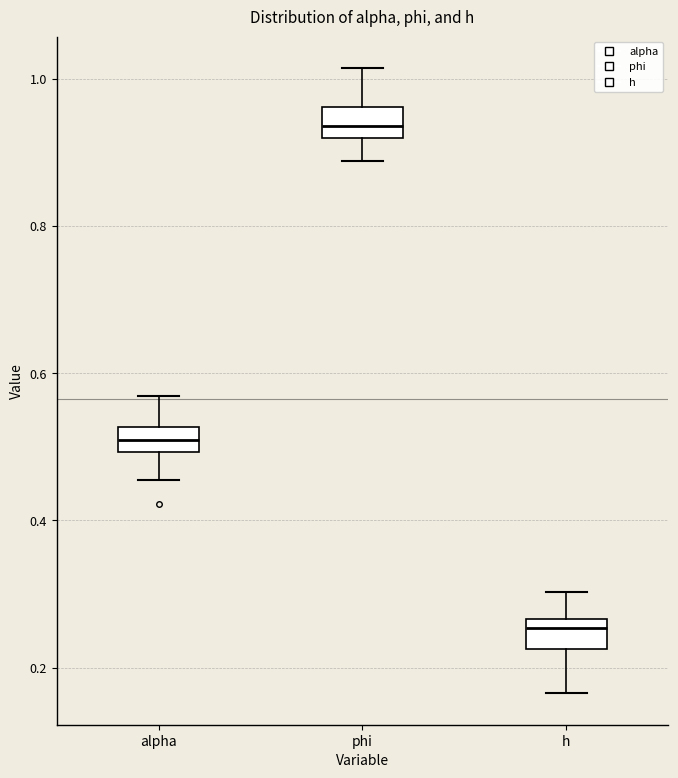

Reading left to right, transcribe this box plot: for each box, give where its median line is, the range the box spans, and where its two whiskers end, as read against the y-axis. The values are not printed on the chart, so give them approximately, as read against the axis.

alpha: median 0.50 (inside the box), box 0.50 to 0.52, whiskers 0.46 to 0.56
phi: median 0.94, box 0.92 to 0.96, whiskers 0.88 to 1.02
h: median 0.26 (just below the box's upper edge), box 0.22 to 0.26, whiskers 0.16 to 0.30